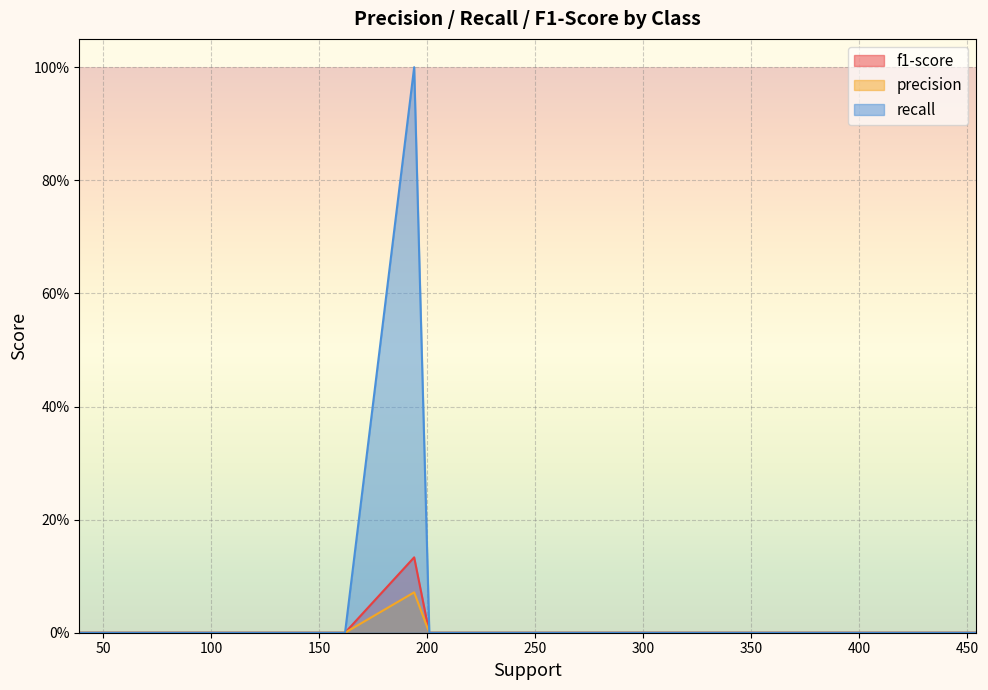

The recall series shows 0.0 at Message-Topic(e2,e1). True or false?

True